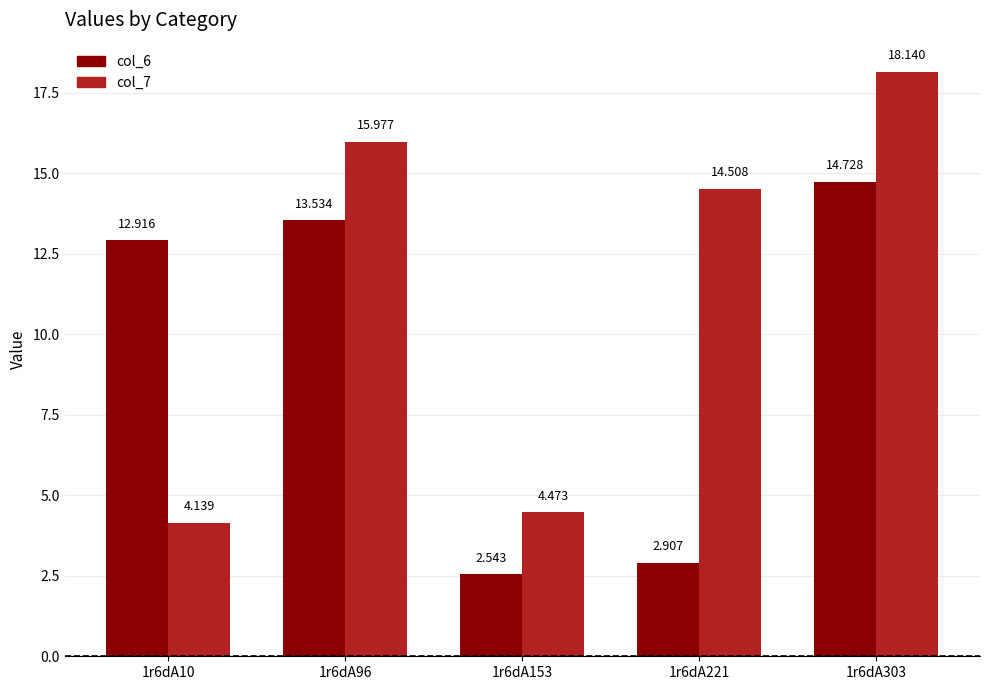

What is the difference between the highest and lowest values at 1r6dA96?

2.4